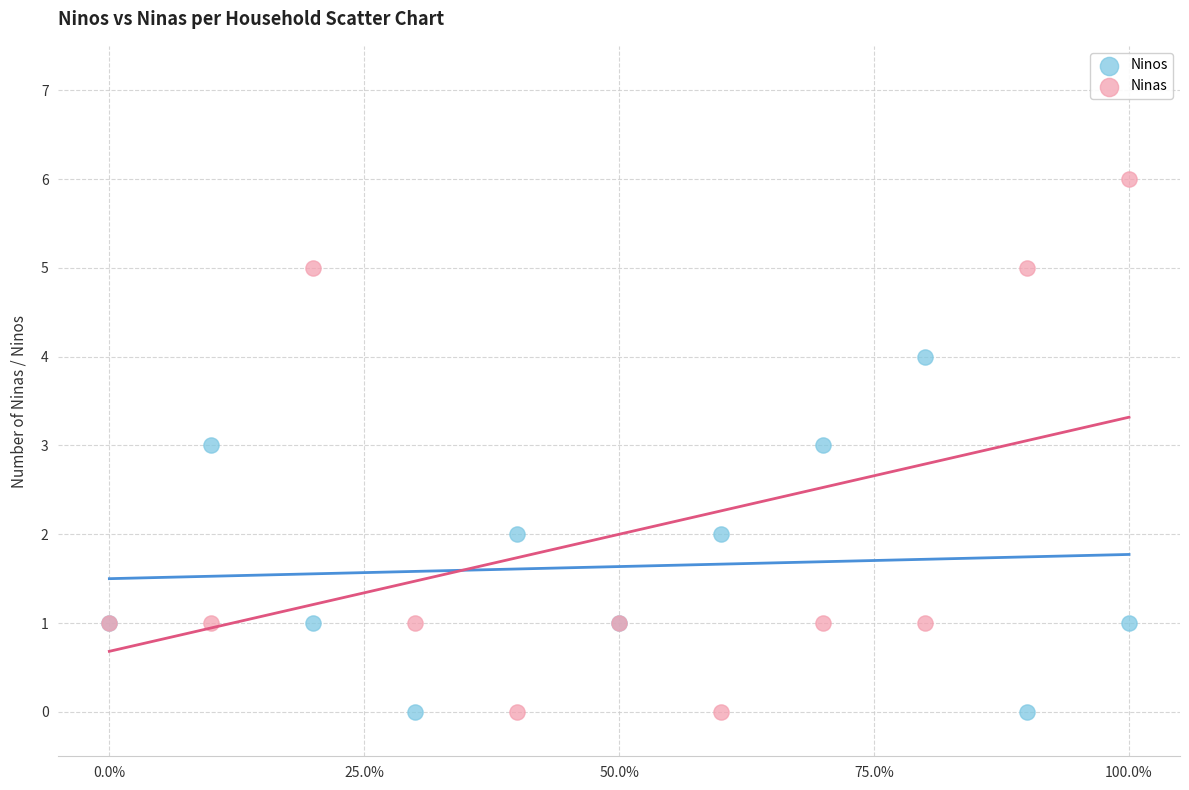

Which series contains the highest Y value?

Ninas